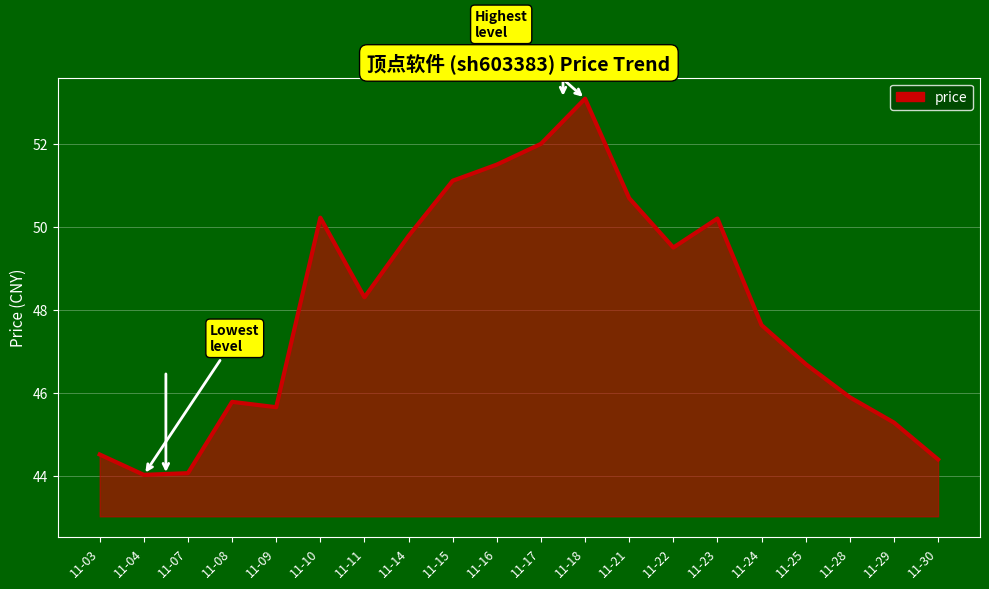

What is the difference between the second highest and minimum values?

8.0